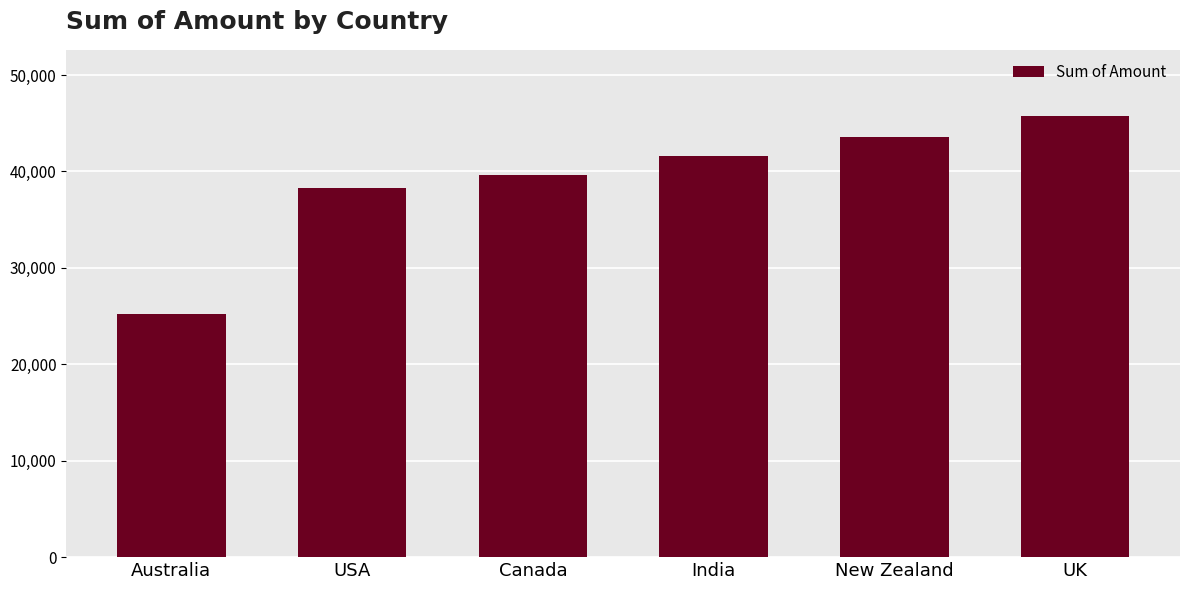

Is it true that the value at UK is 64845?

False